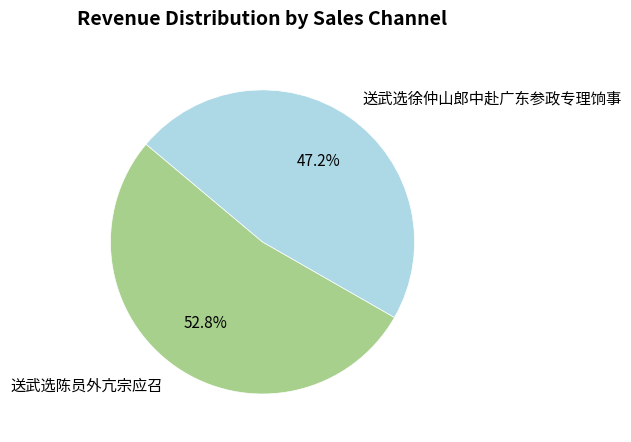

Count the number of slices in the pie.

2